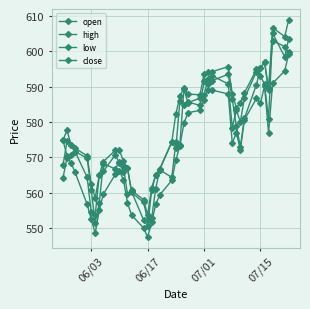

How many lines are shown in the chart?

4